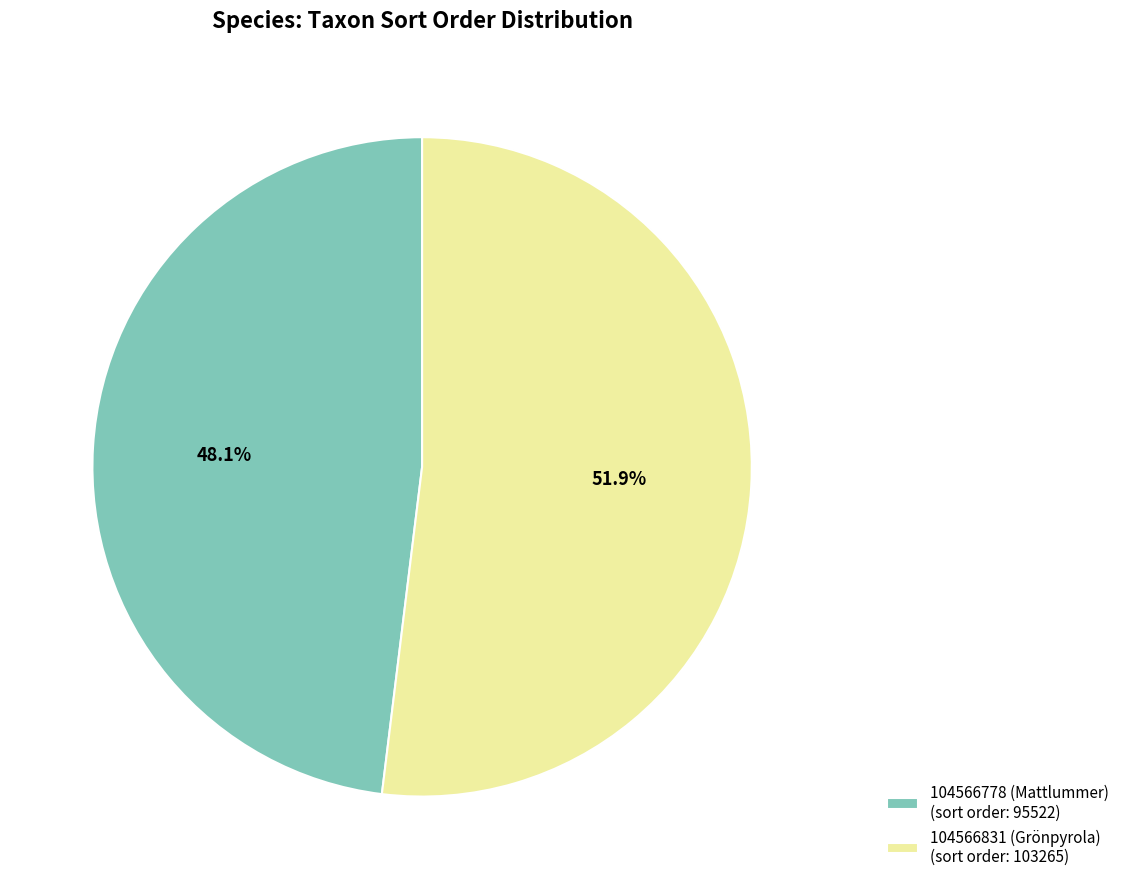

Count the number of slices in the pie.

2